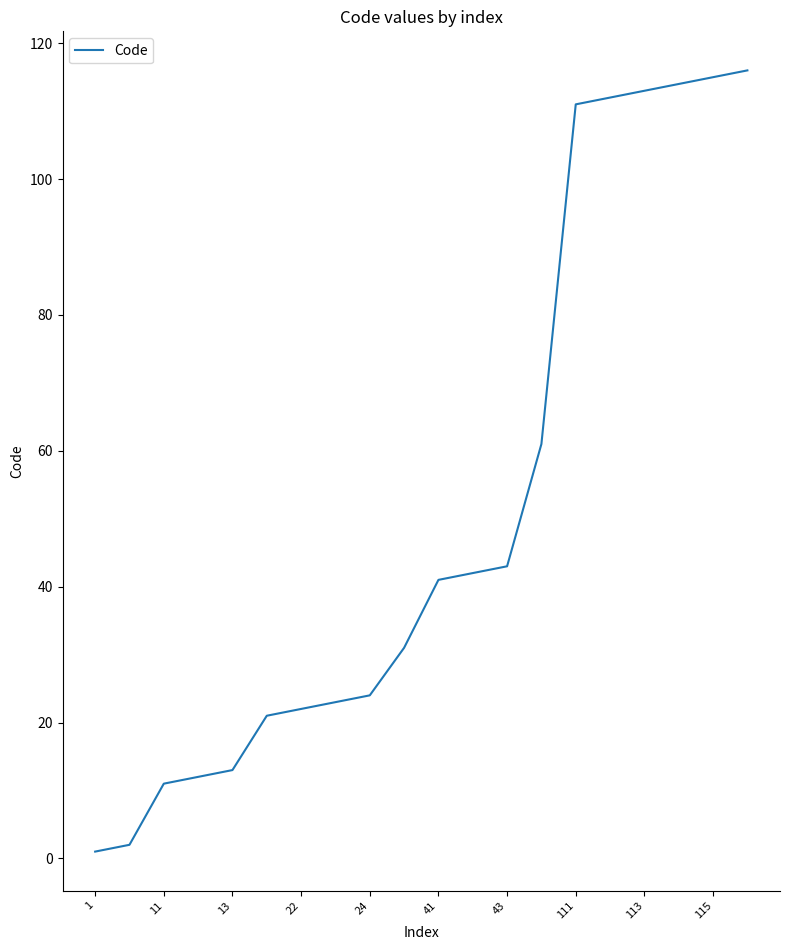

What is the greatest value displayed?

116